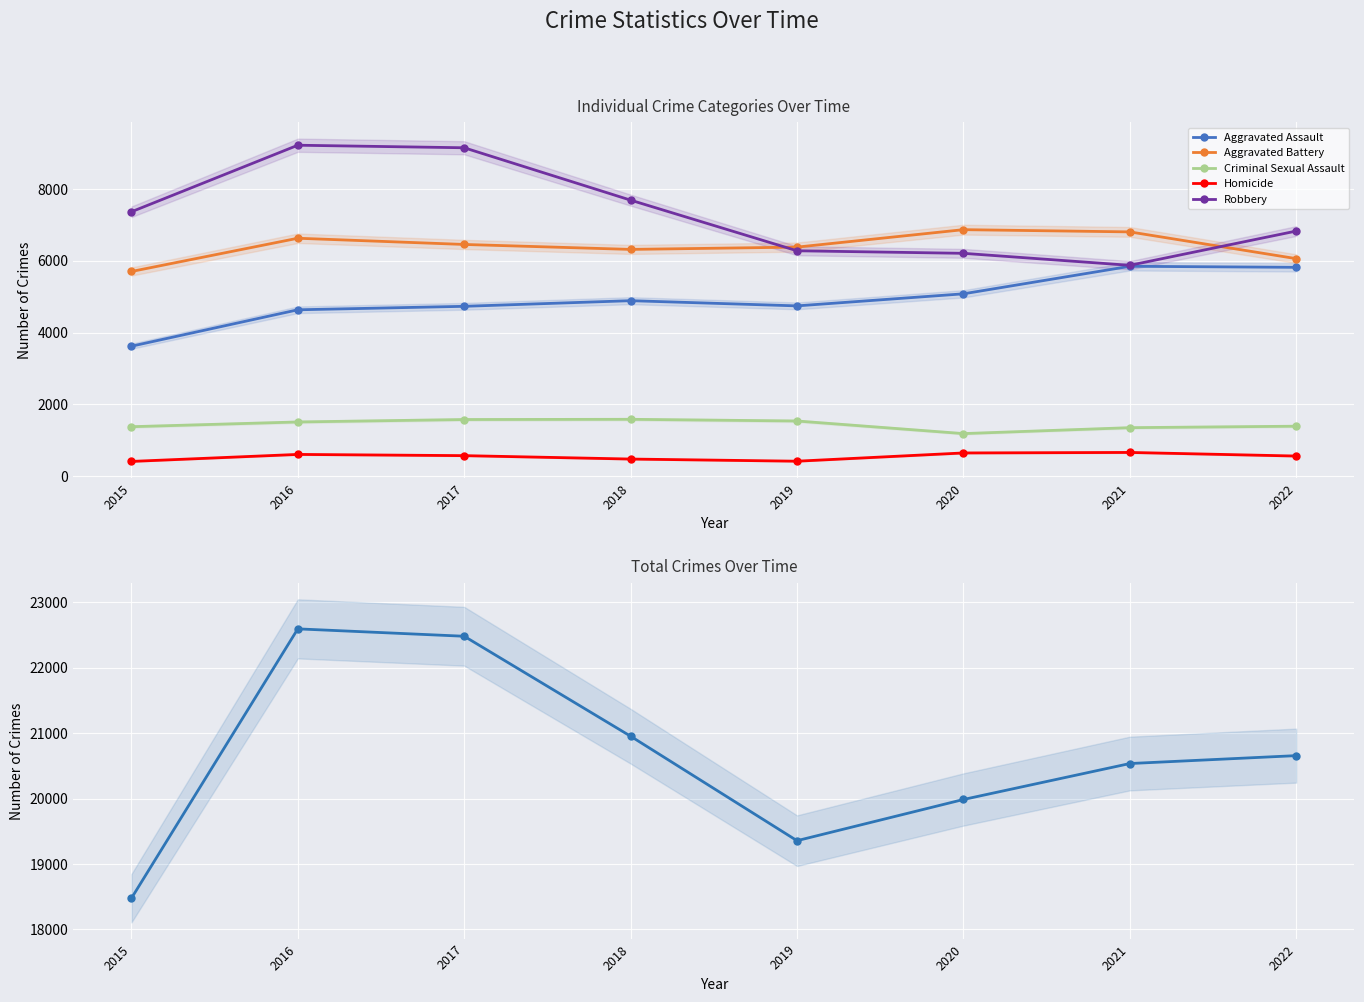

Which label corresponds to the smallest value in the chart?

2015